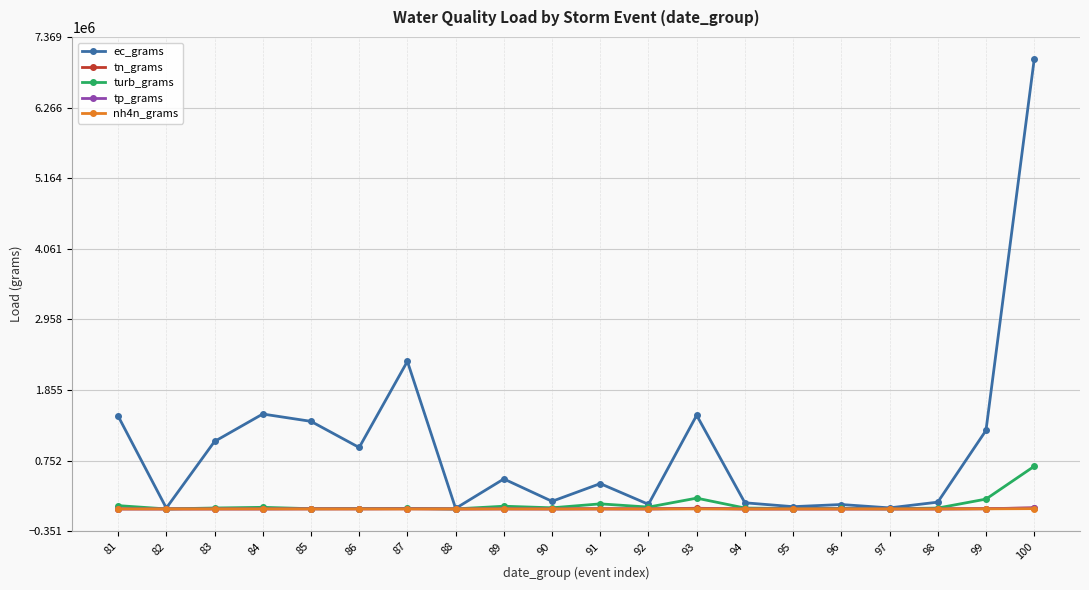

Is this an area chart (filled region under the line)?

No